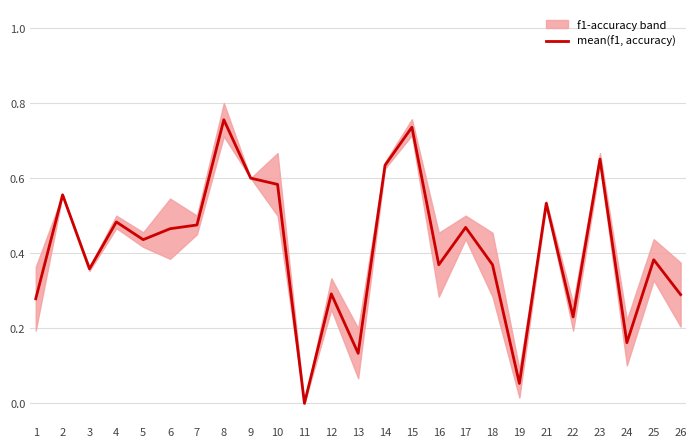

What is the value of the 12th point from the left?

0.3